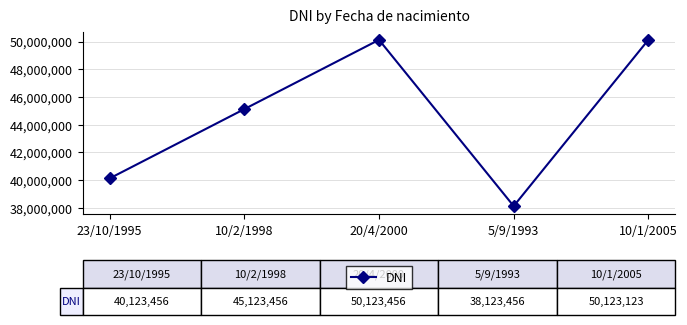

What is the approximate value at 20/4/2000?

50123456